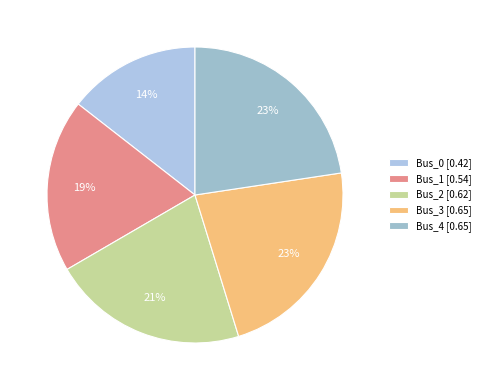

Between Bus_2 and Bus_0, which is larger?

Bus_2